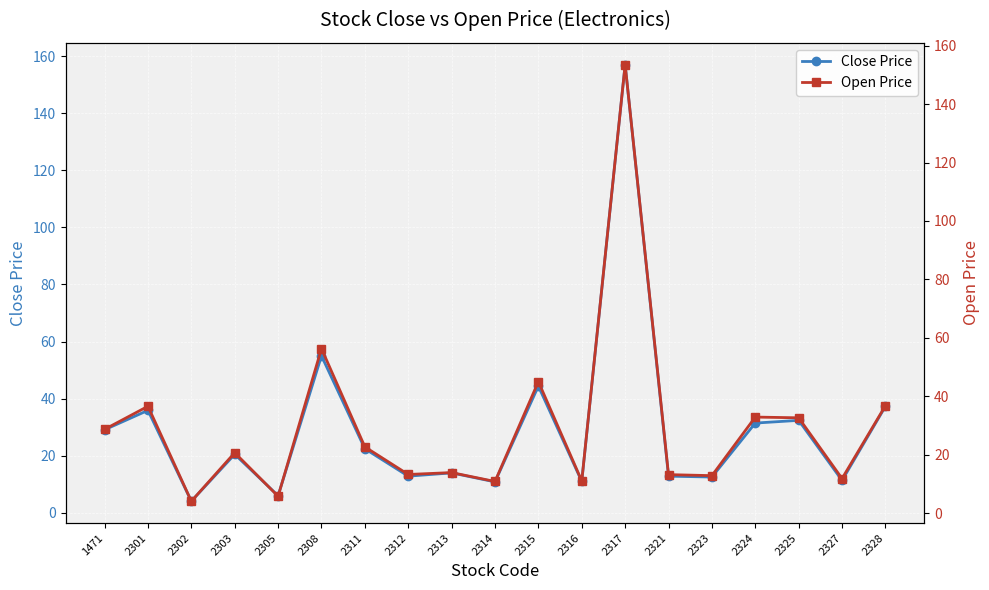

Which series changed the most between 2308 and 2323?

Open Price